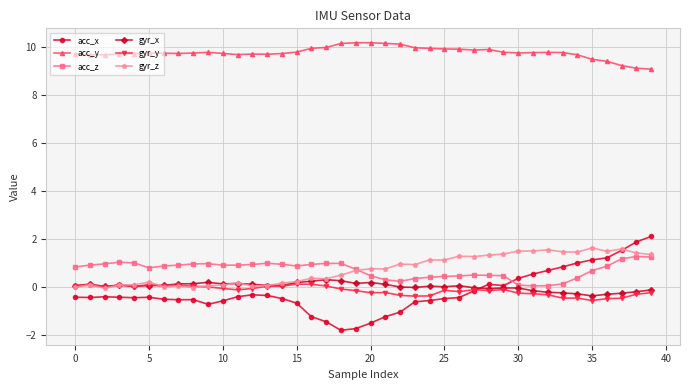

What is the value of the acc_z point at the 19th from the left?

1.0